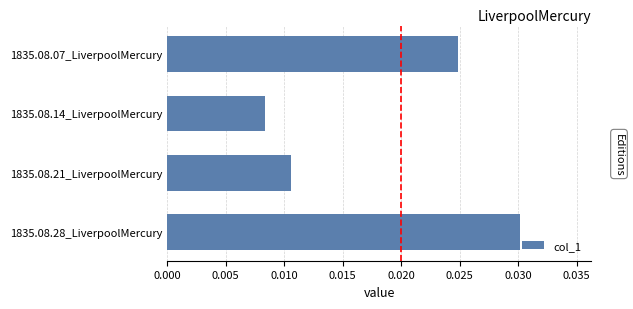

Which category has the highest value across all series?

1835.08.28_LiverpoolMercury